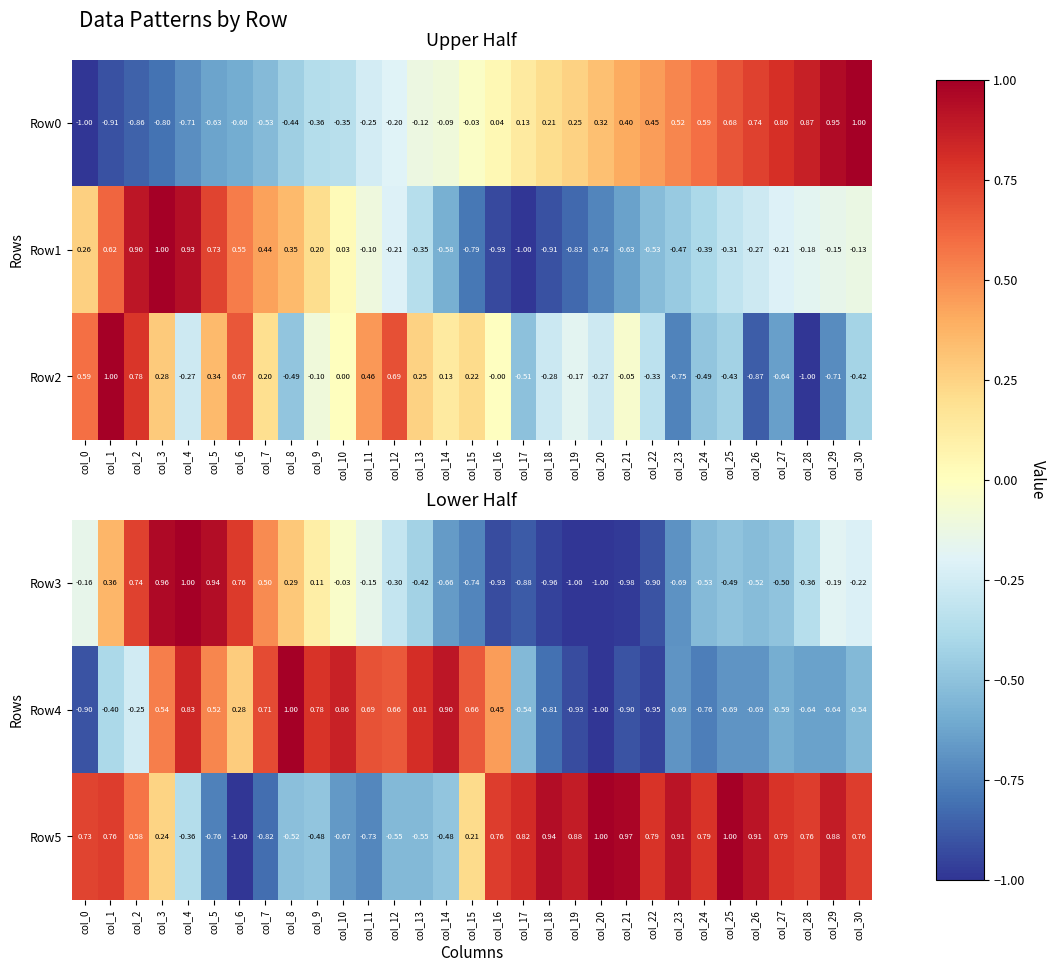

Is the value of Row4 at col_27 greater than the value of Row5 at col_12?

No